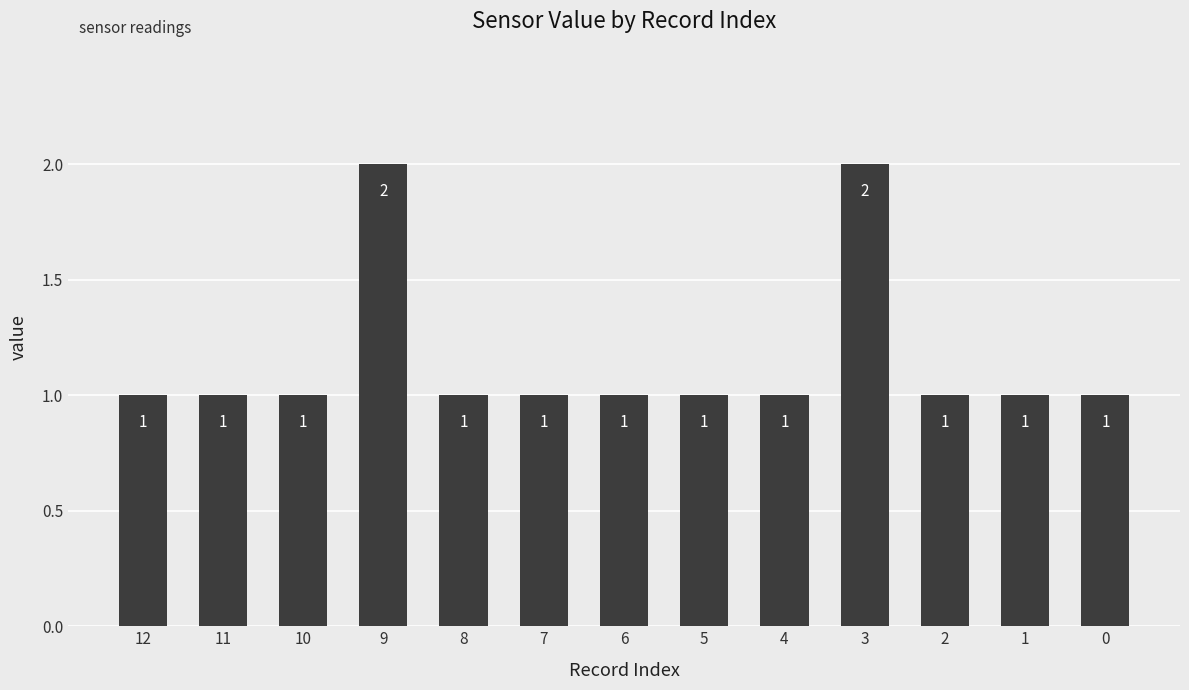

The value at 5 is 1. True or false?

True